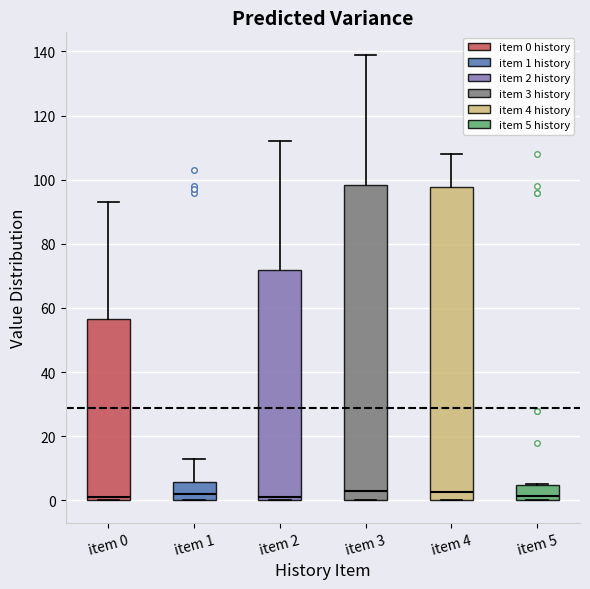

Where does the upper whisker of the box for item 3 end on the y-axis? The values are not printed on the chart, so give them approximately, as read against the axis.

140